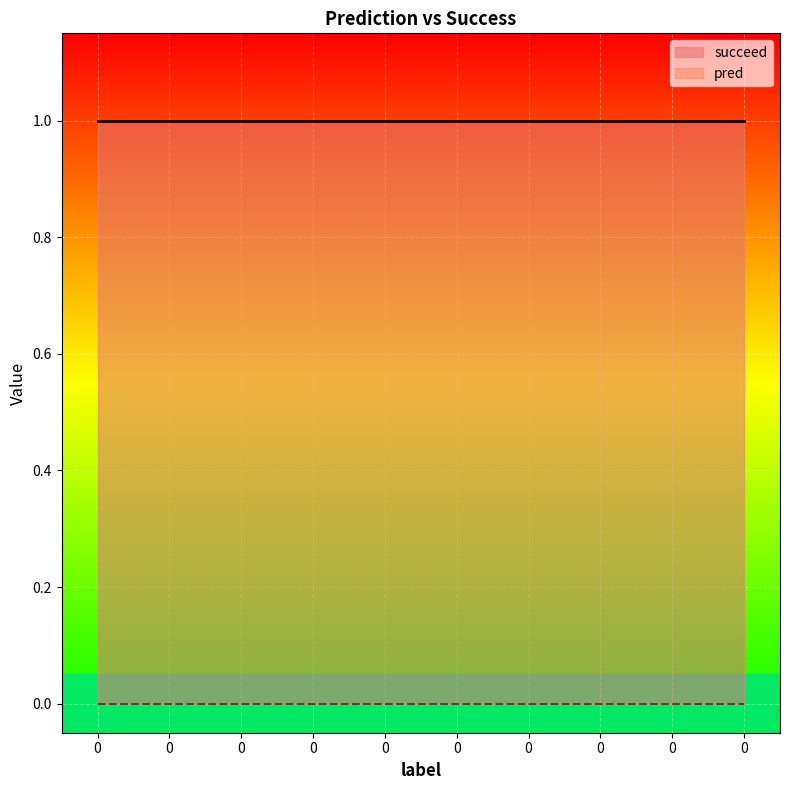

Which series has the largest total across all categories?

succeed